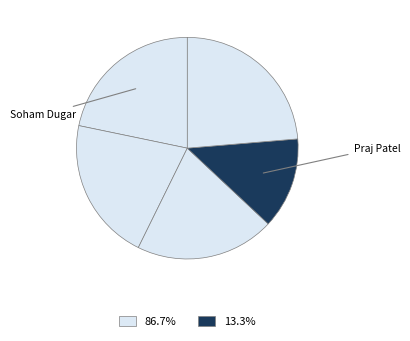

How many slices are in this pie chart?

5